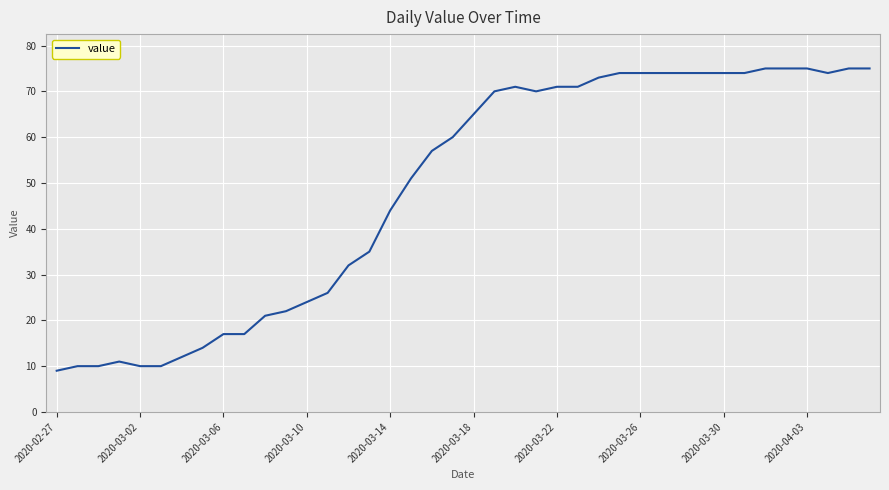

Does the chart display data point markers on the line(s)?

No